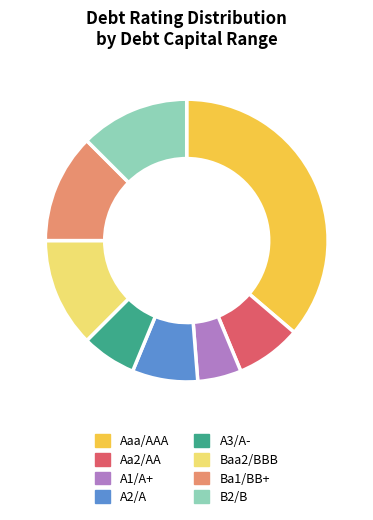

True or false: A2/A accounts for 1% of the total.

False